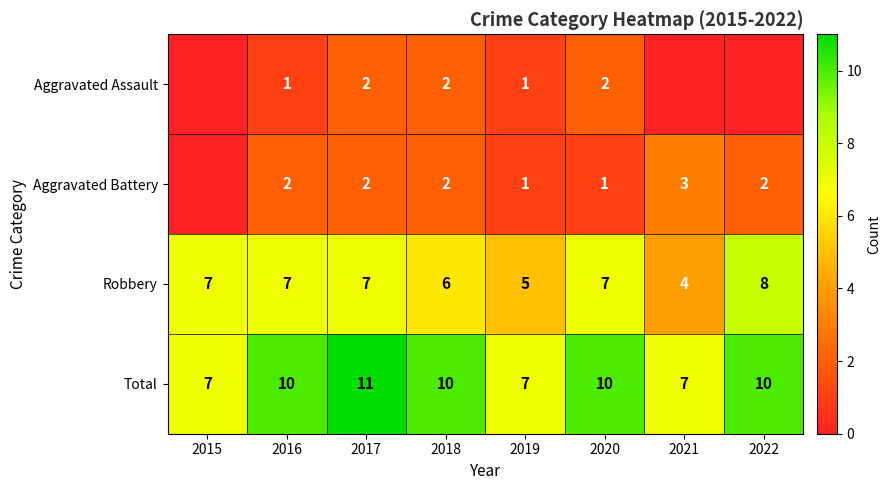

What is the minimum value for Total?

7